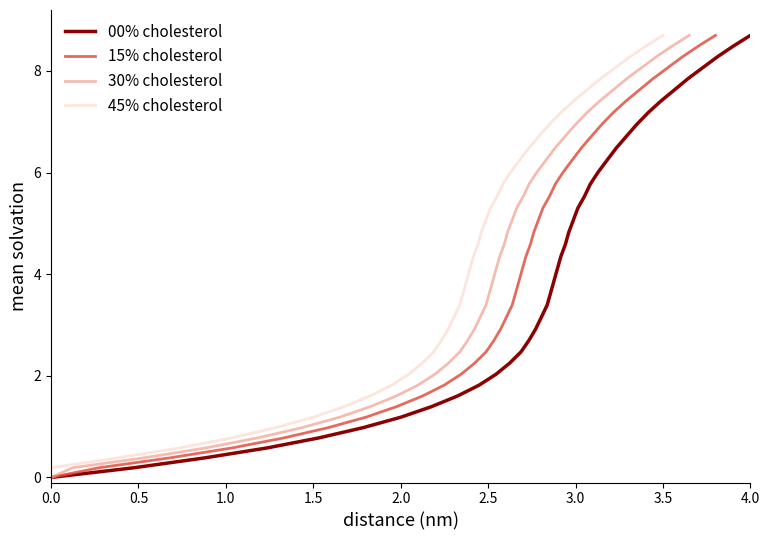

At how many categories does at least one series exceed 5?

17